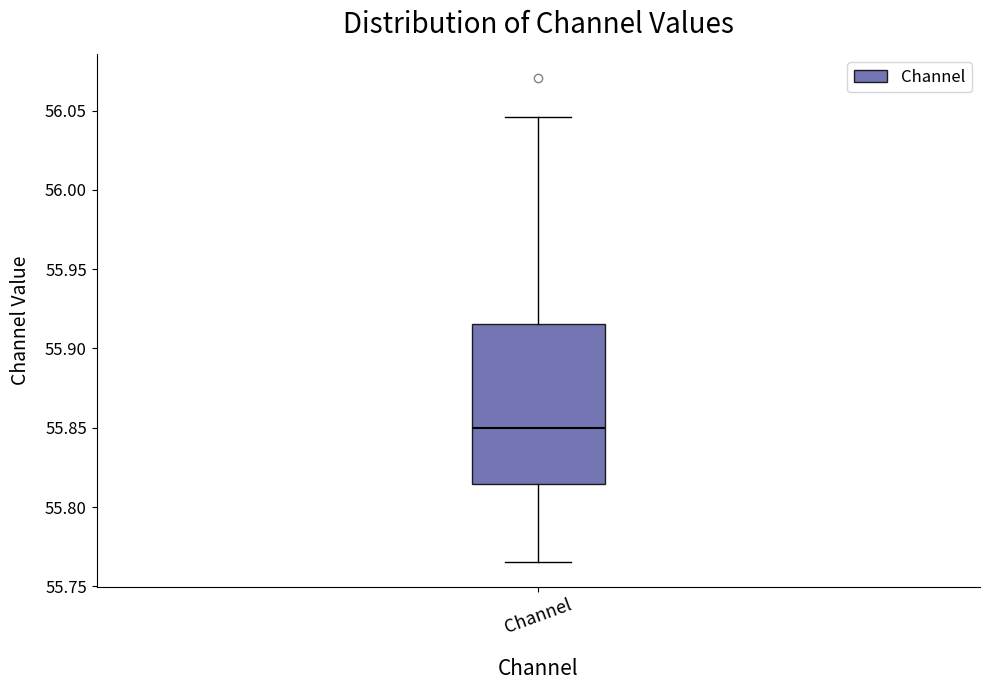

Transcribe this box plot: give where the median line is, the range the box spans, and where the two whiskers end, as read against the y-axis. The values are not printed on the chart, so give them approximately, as read against the axis.

median 55.850, box 55.815 to 55.915, whiskers 55.765 to 56.045